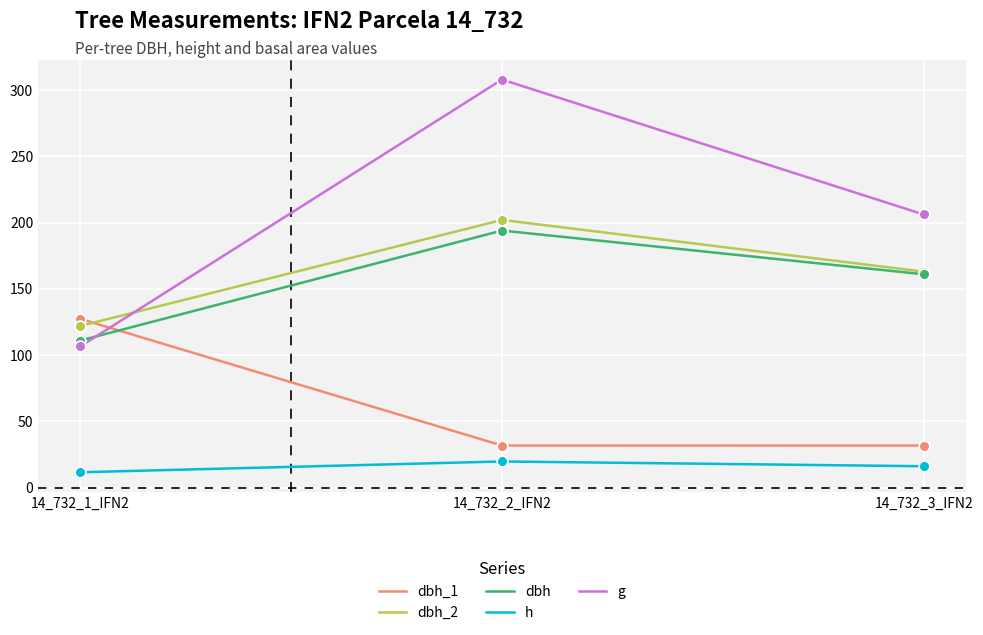

Is the value of g at 14_732_3_IFN2 greater than the value of dbh_1 at 14_732_3_IFN2?

Yes